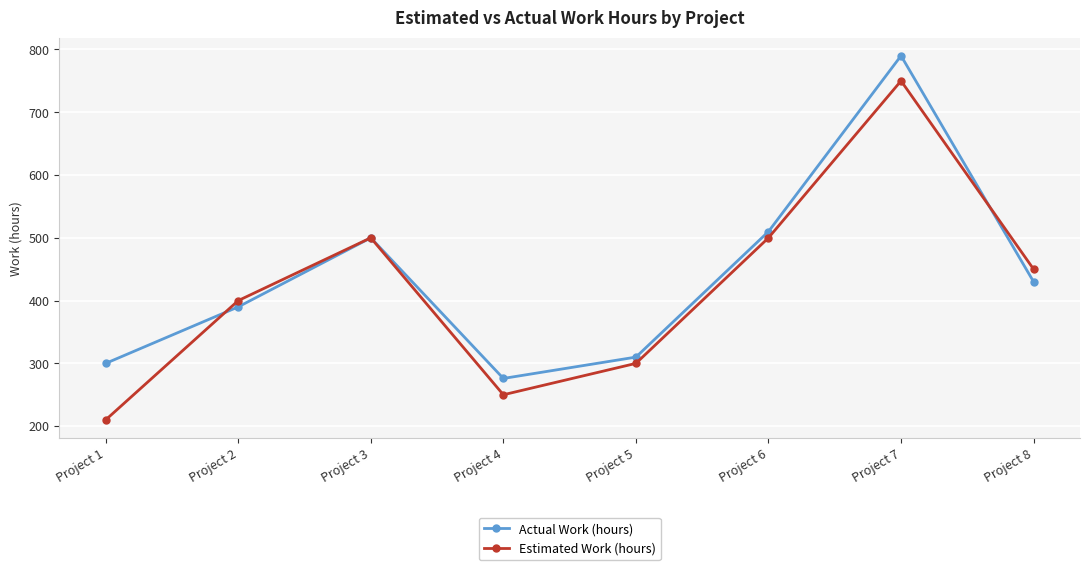

What is the value of the Estimated Work (hours) point at the 3rd from the left?

500